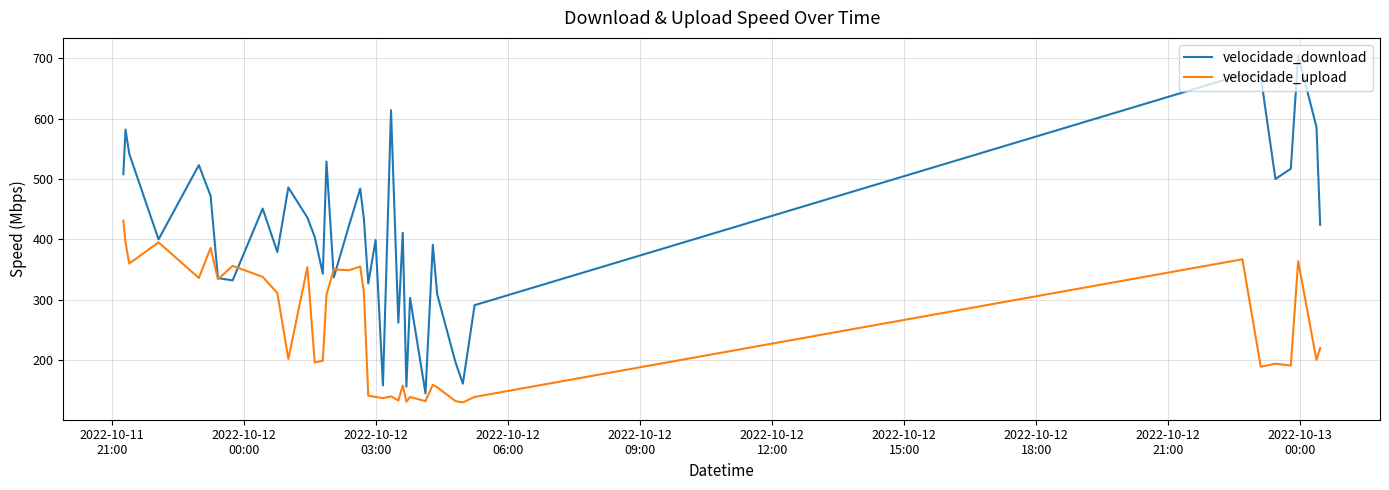

How many lines are shown in the chart?

2